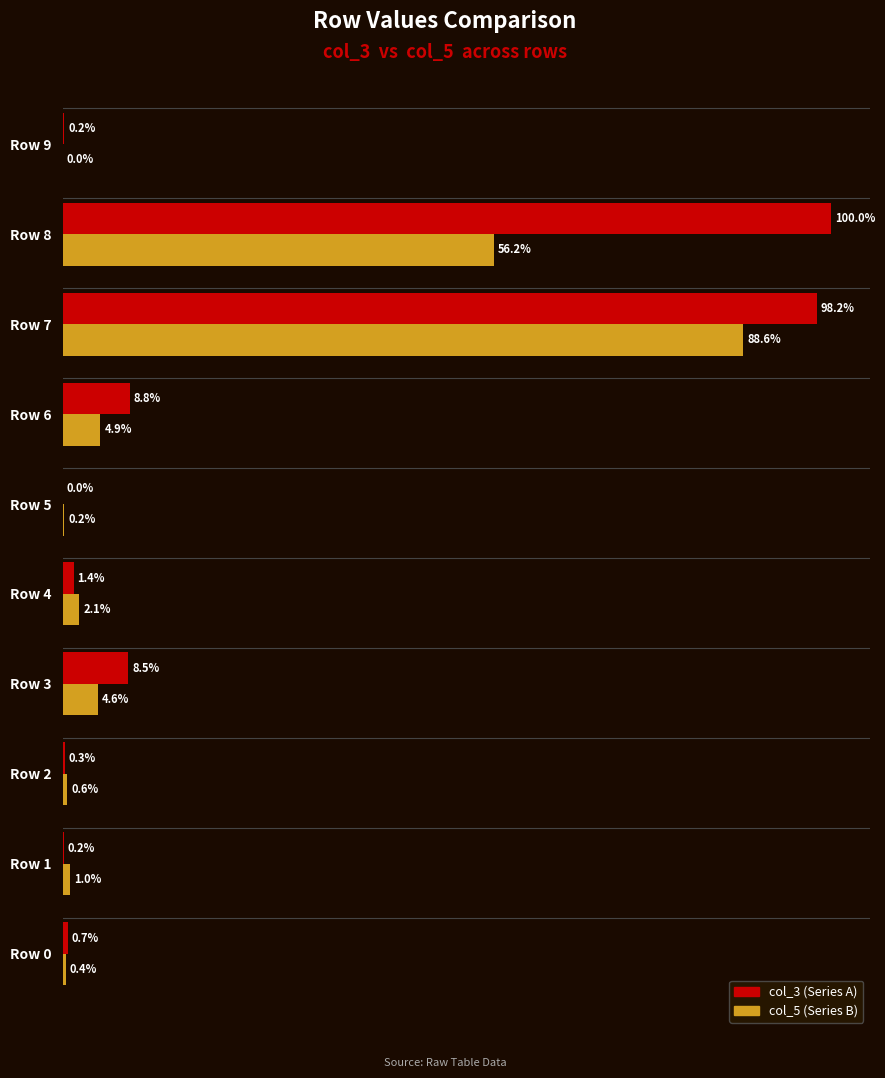

At which category is the sum across all series the highest?

Row 7